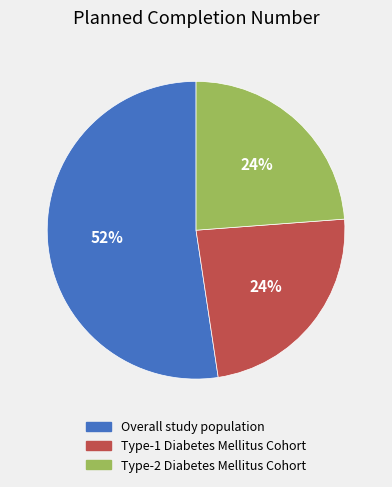

How many segments does this pie chart have?

3